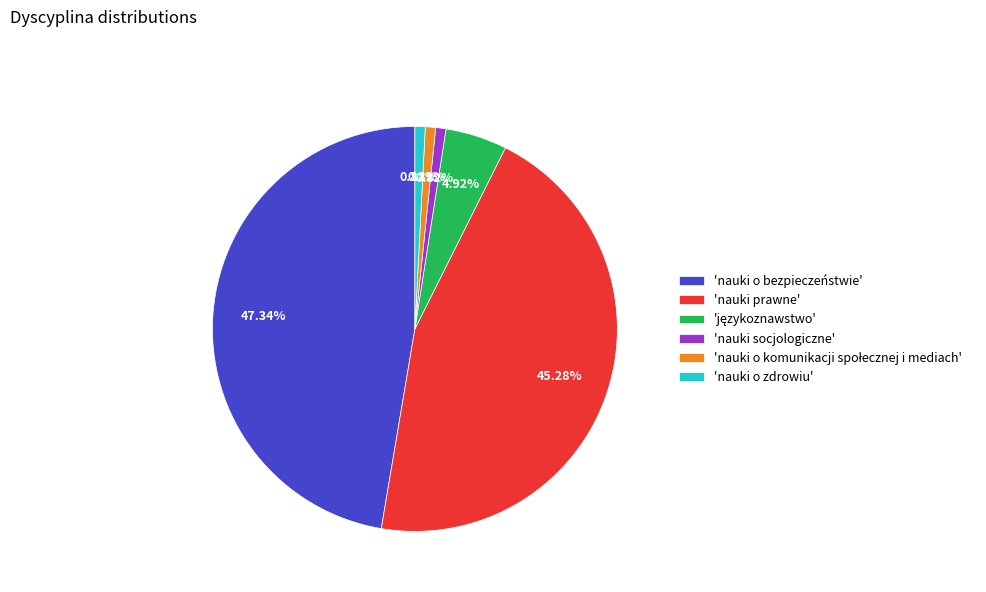

Which has a higher value, 'nauki o zdrowiu' or 'nauki prawne'?

'nauki prawne'